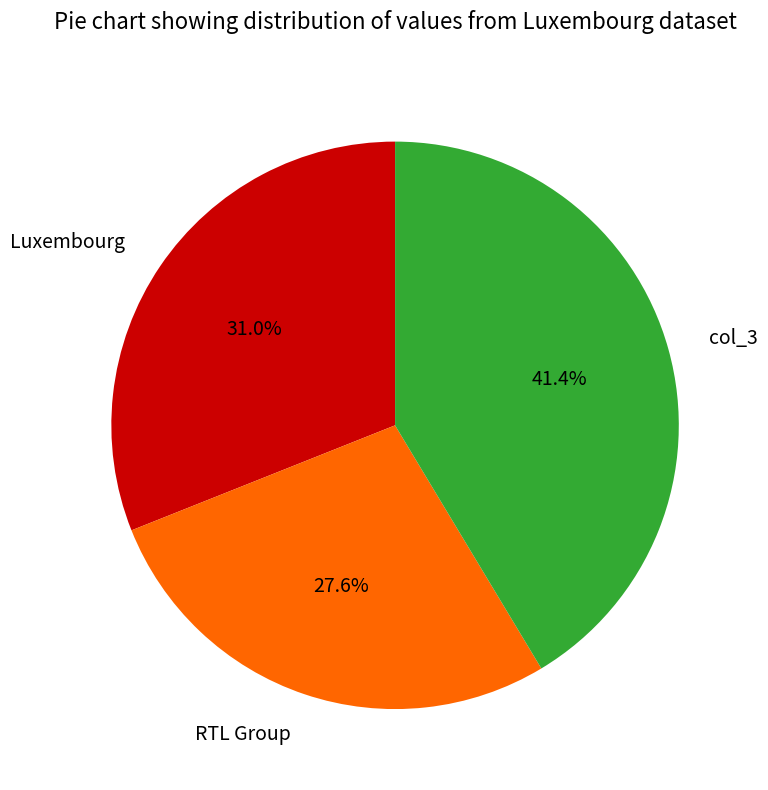

Is there a majority slice in this chart?

No